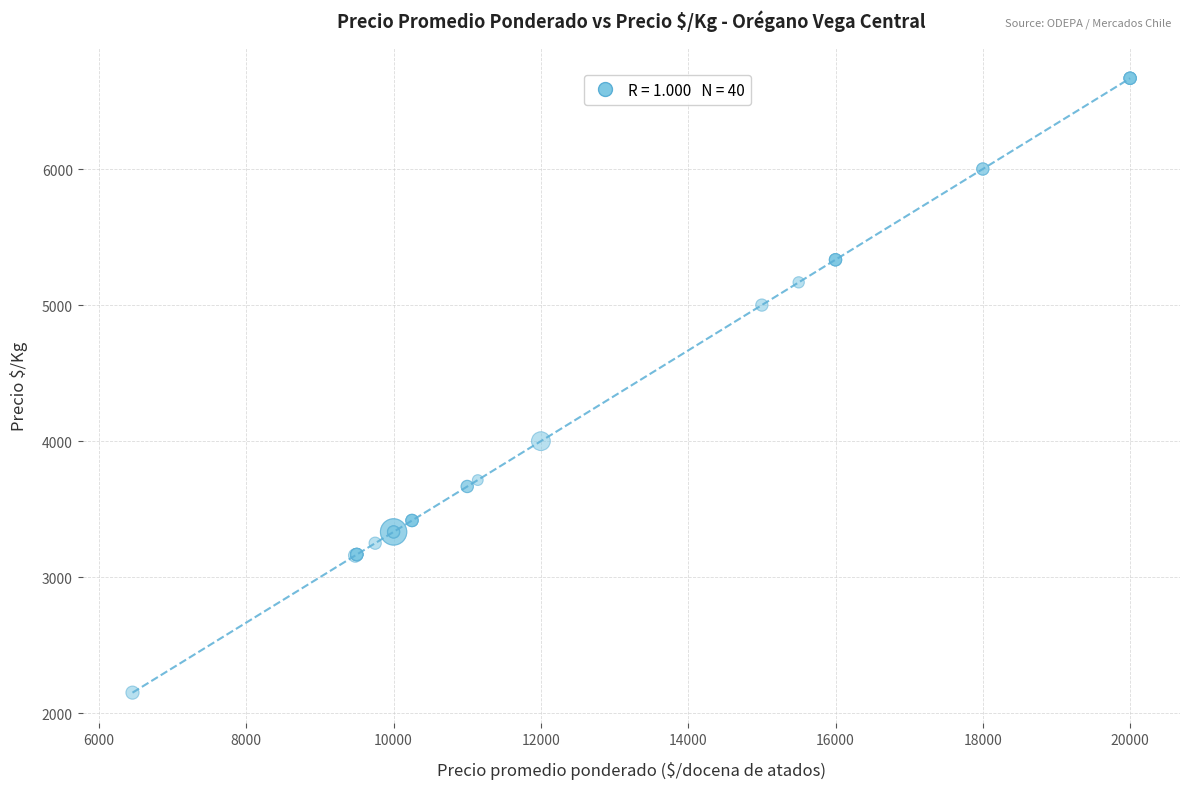

What Y value in the scatter plot is closest to 4409?

4000